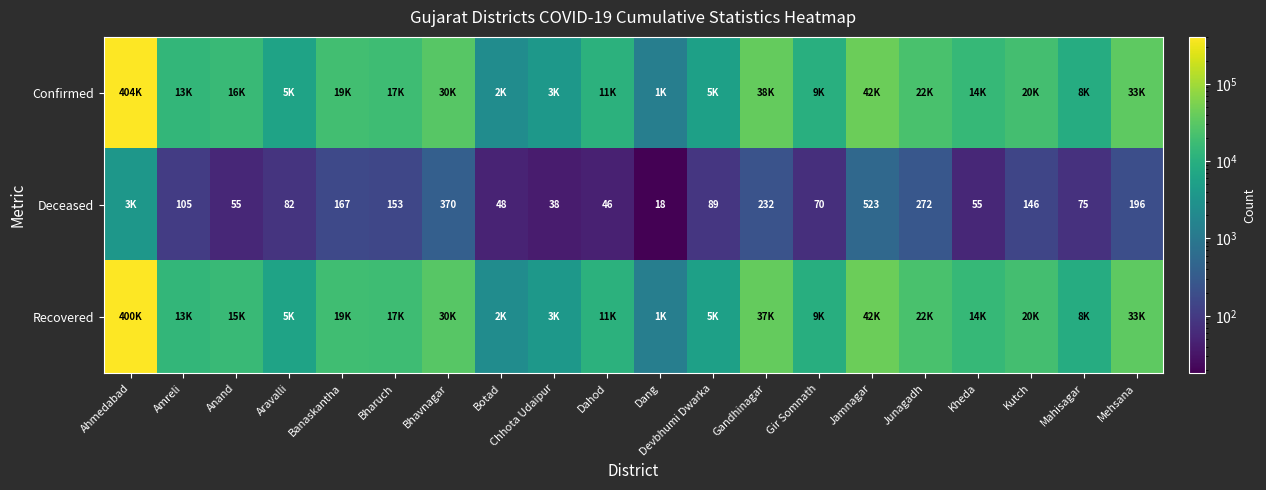

Is it true that Deceased equals 48 at Botad?

True